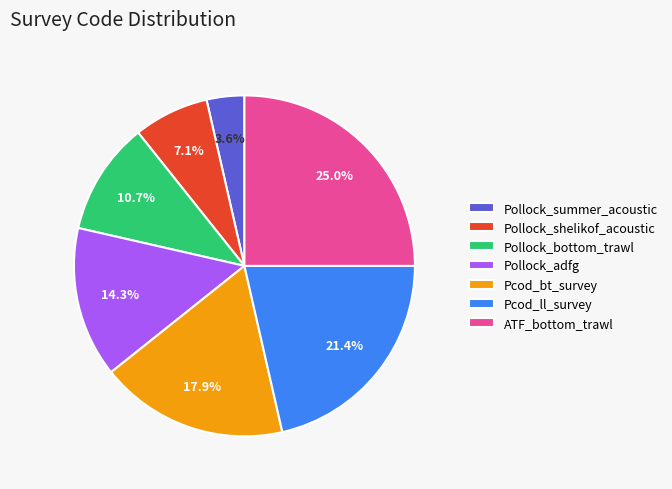

Does Pollock_shelikof_acoustic account for over 50% of the chart?

No